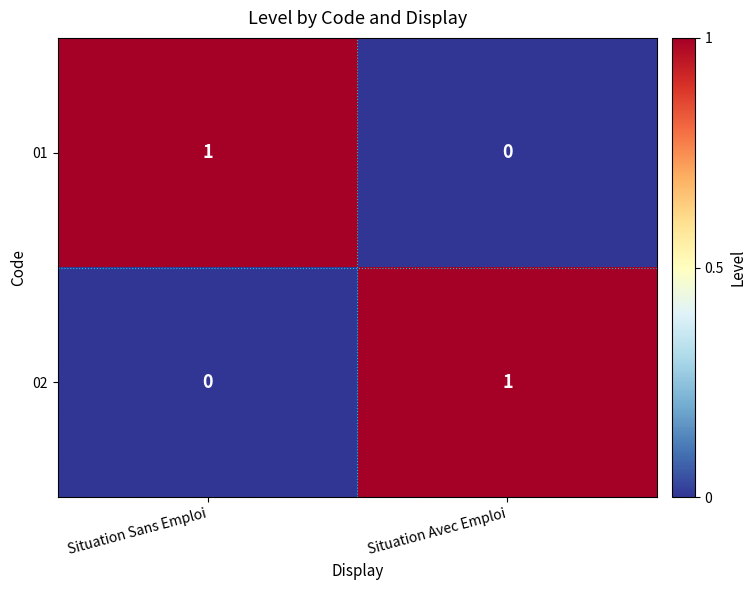

True or false: 01 has a value of 2 at Situation Sans Emploi.

False